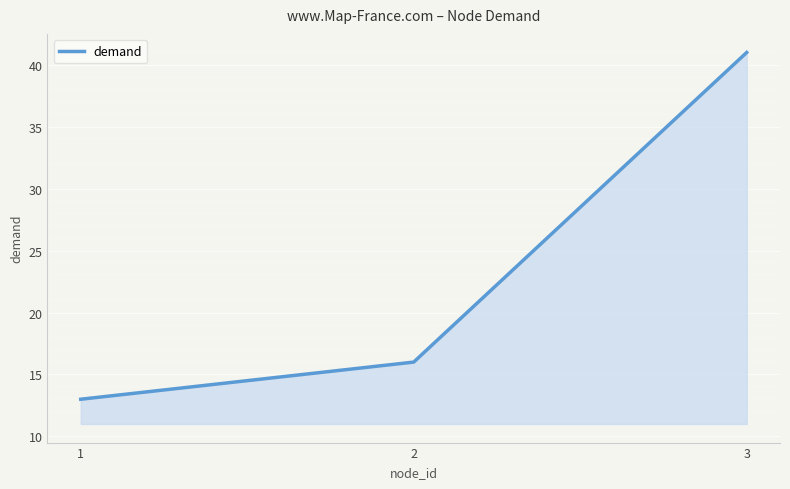

True or false: the data shows 41 at 3.

True